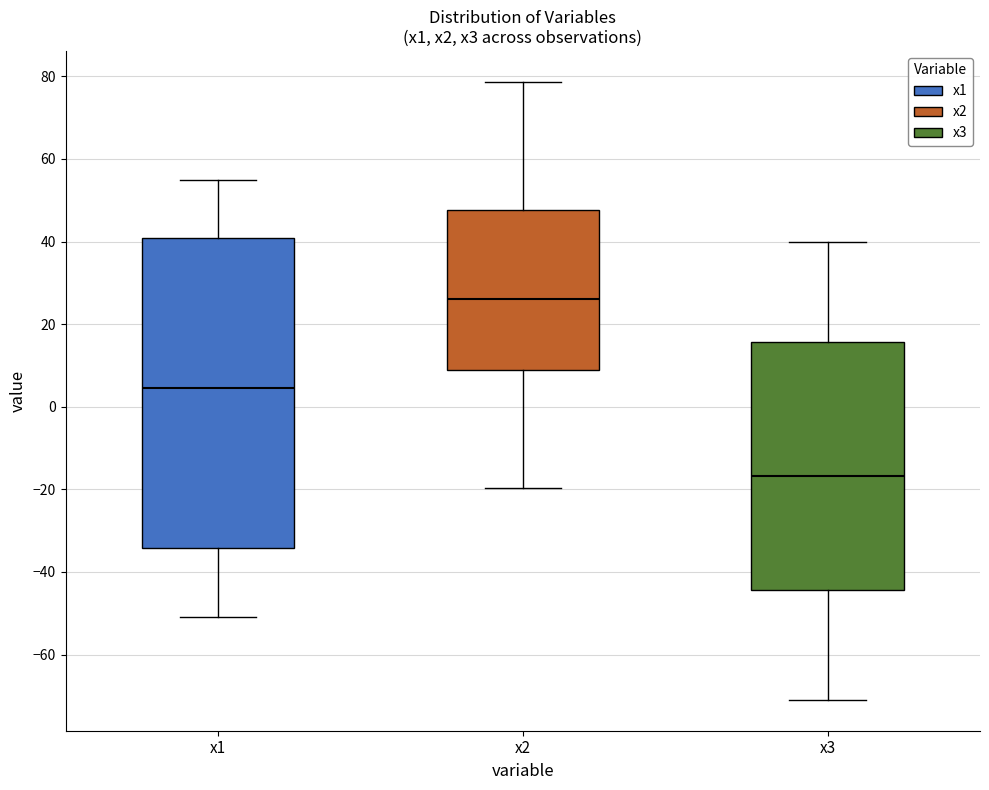

Comparing the boxes themselves (not the whiskers), which one is the tallest?

x1